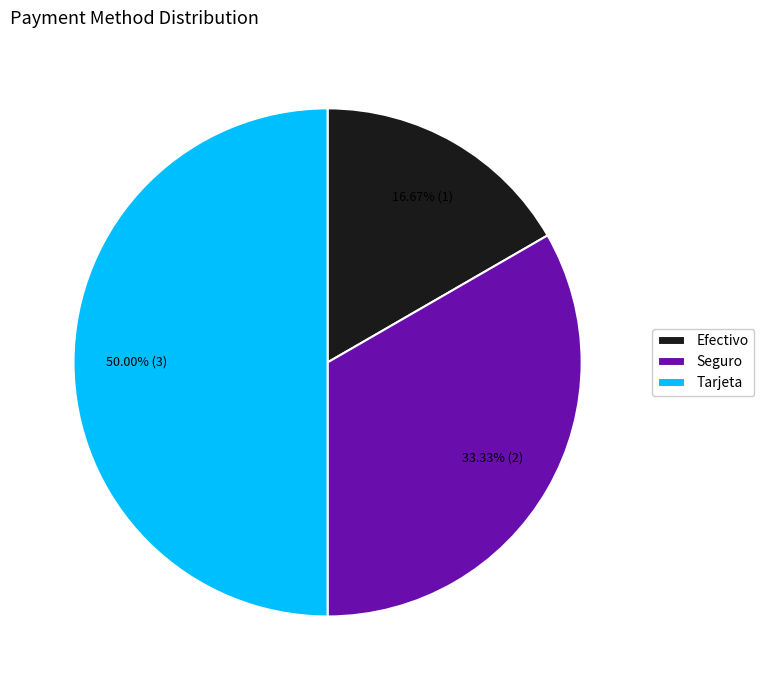

What is the ratio of the value at Efectivo to the value at Tarjeta?

0.3